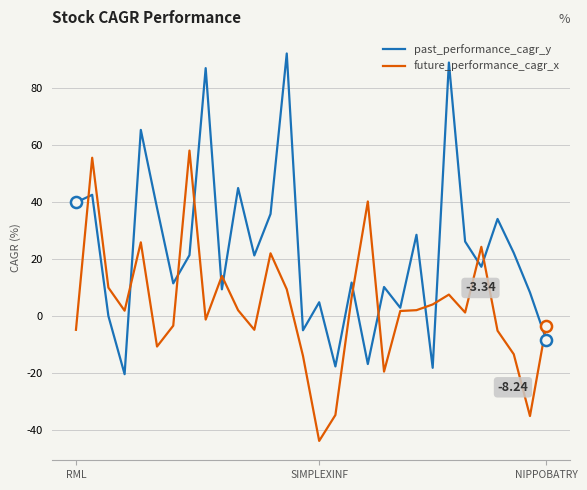

At how many categories does at least one series exceed 43?

7